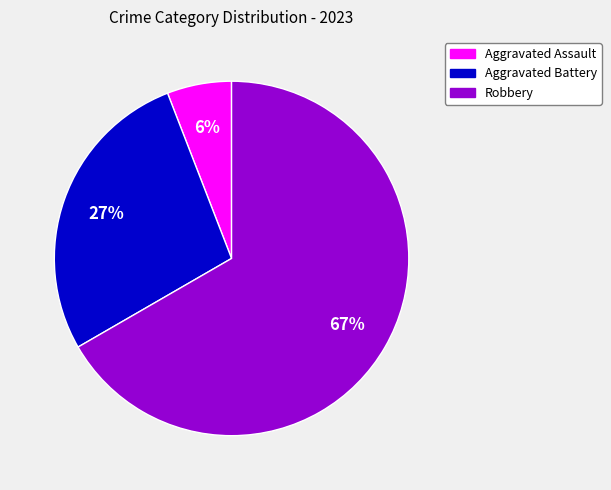

Is Robbery the majority of the pie?

Yes